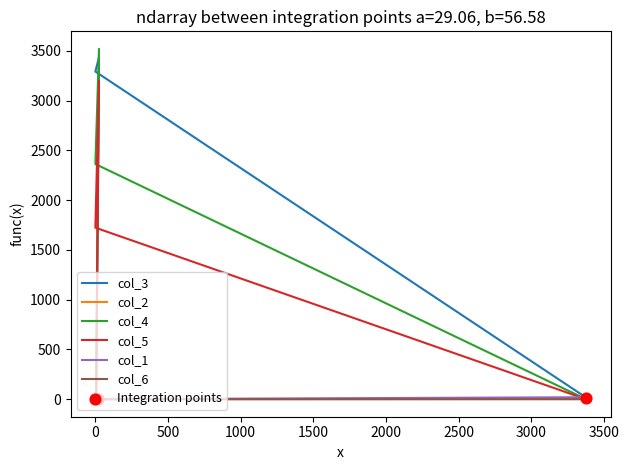

Is the value of col_3 at 3376 greater than the value of col_6 at 0?

Yes